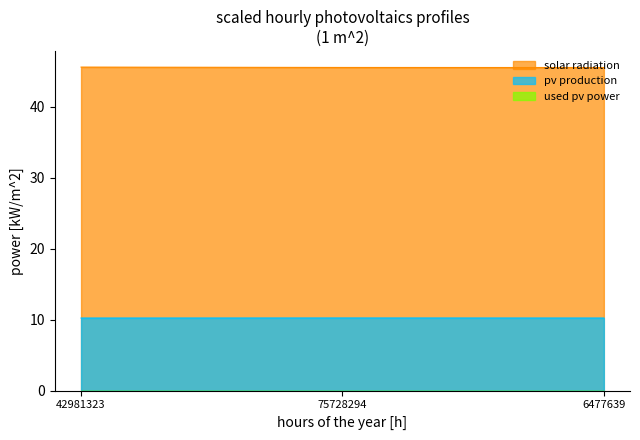

The value of pv production at 42981323 is 6.8. True or false?

False